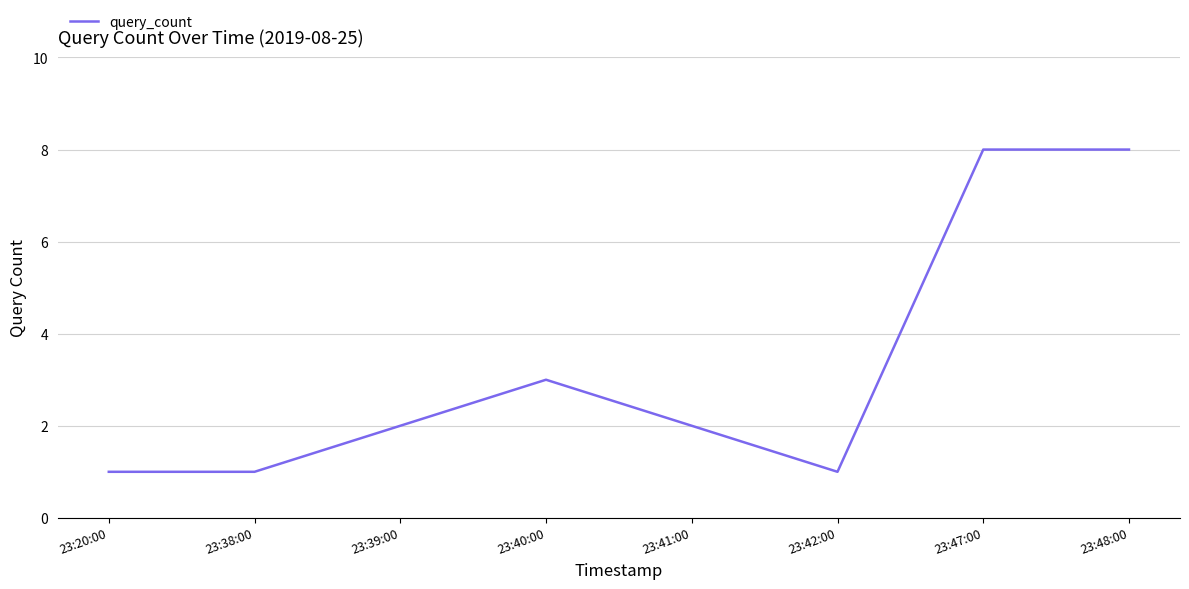

Approximately how many times larger is the value at 23:39:00 compared to 23:40:00?

0.7